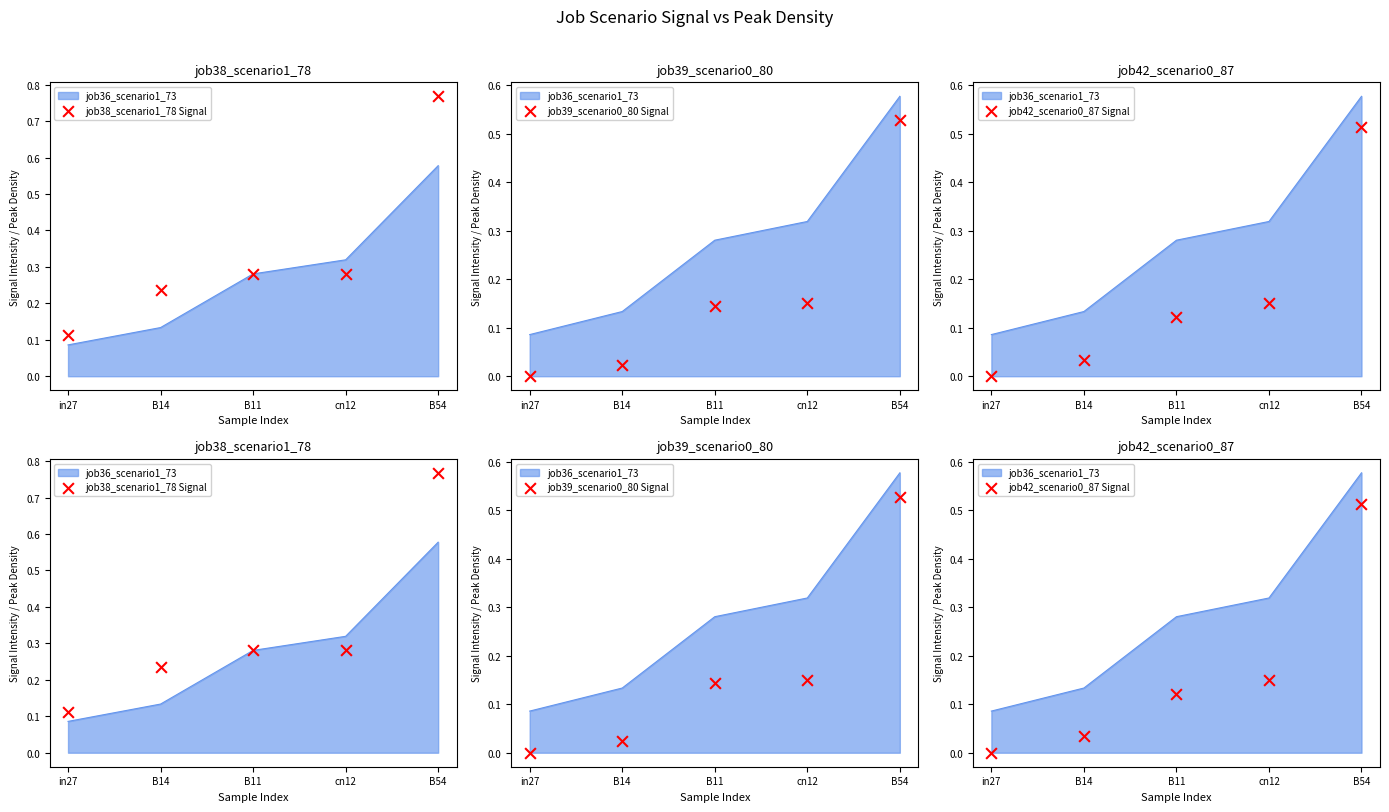

At how many categories does at least one series exceed 0?

5